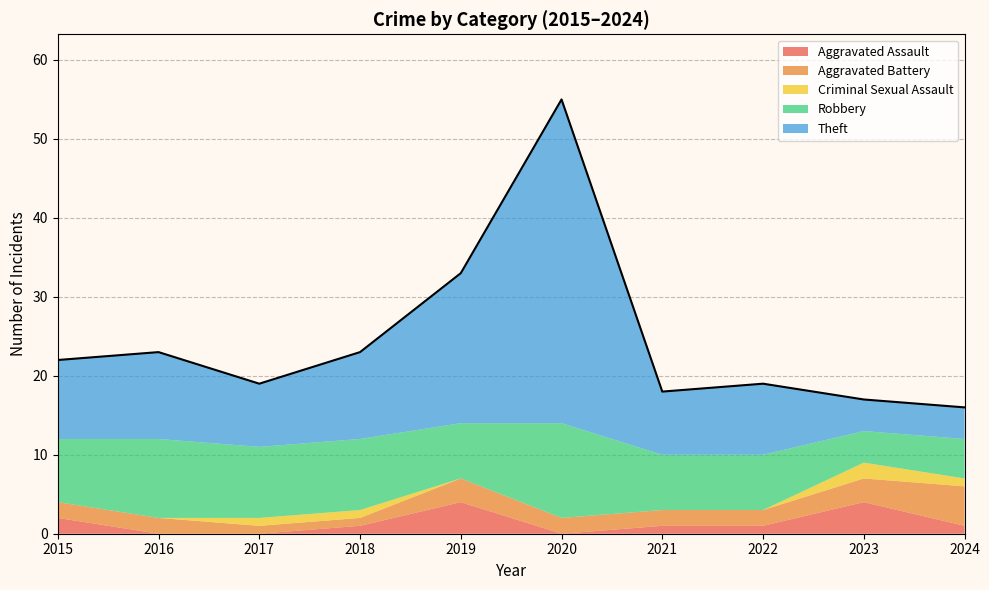

Is the value of Criminal Sexual Assault at 2020 greater than the value of Aggravated Battery at 2019?

No